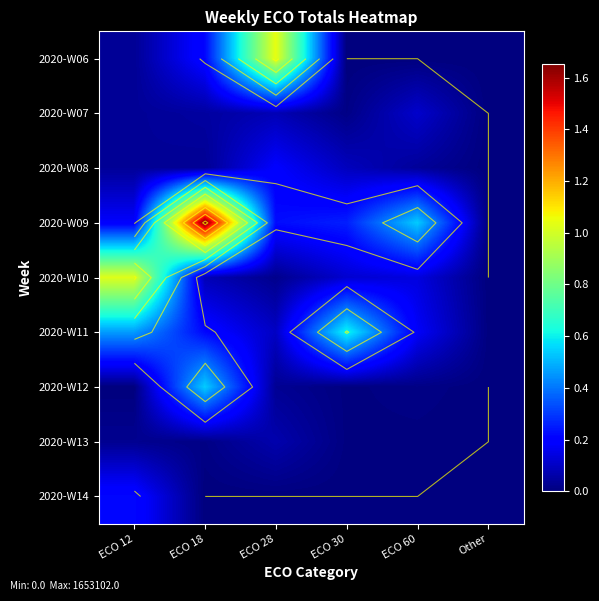

Is it true that 2020-W11 equals 724746 at ECO 12?

False